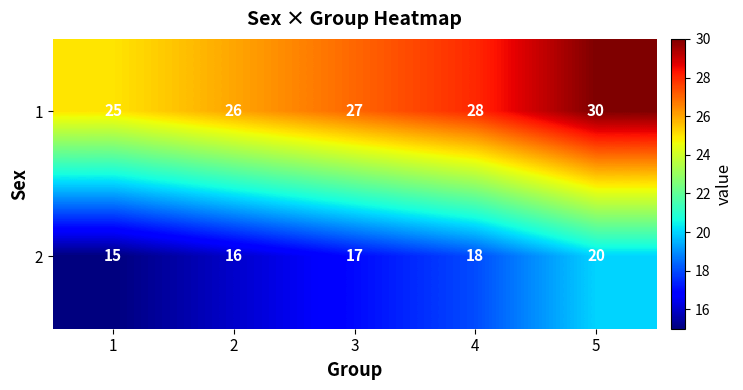

What is the spread (max minus min) of values at 3?

10